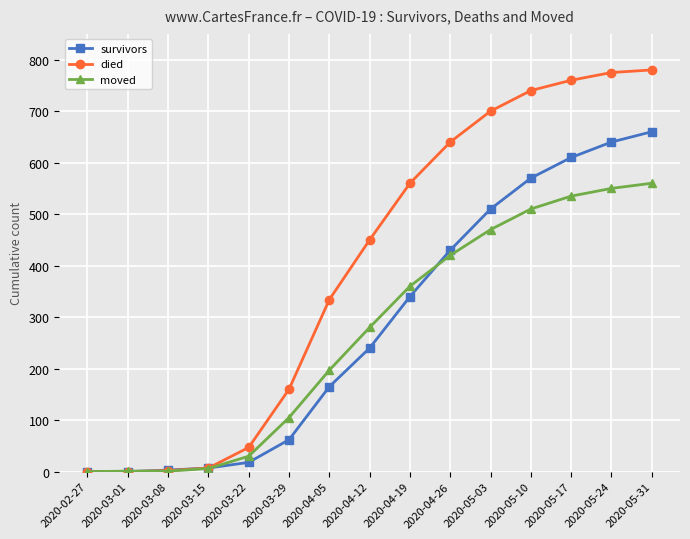

At which category is the sum across all series the highest?

2020-05-31